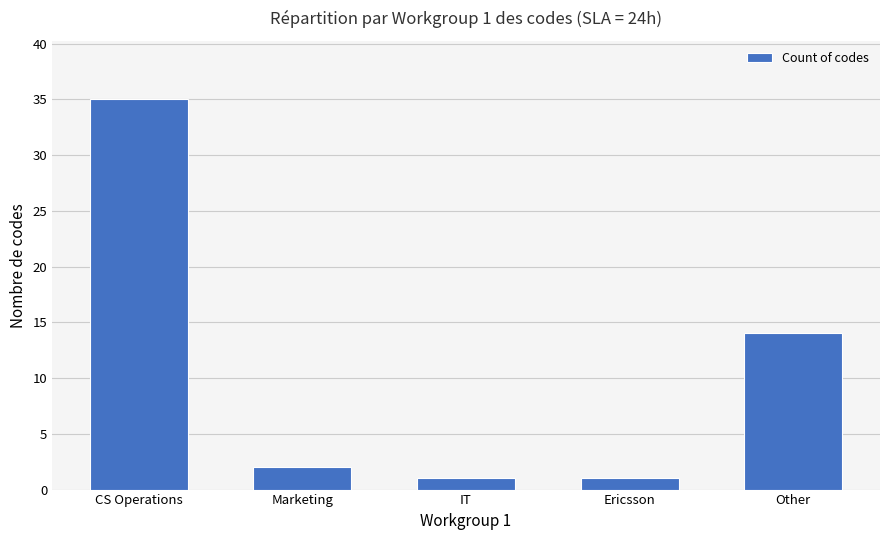

Which has a higher value, Marketing or Other?

Other